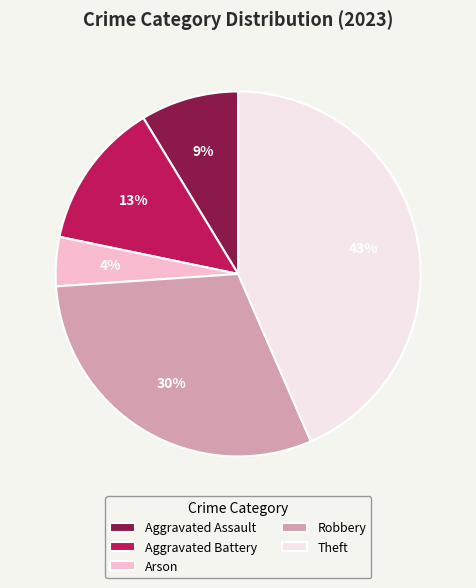

The Aggravated Assault slice represents 2% of the pie. True or false?

False